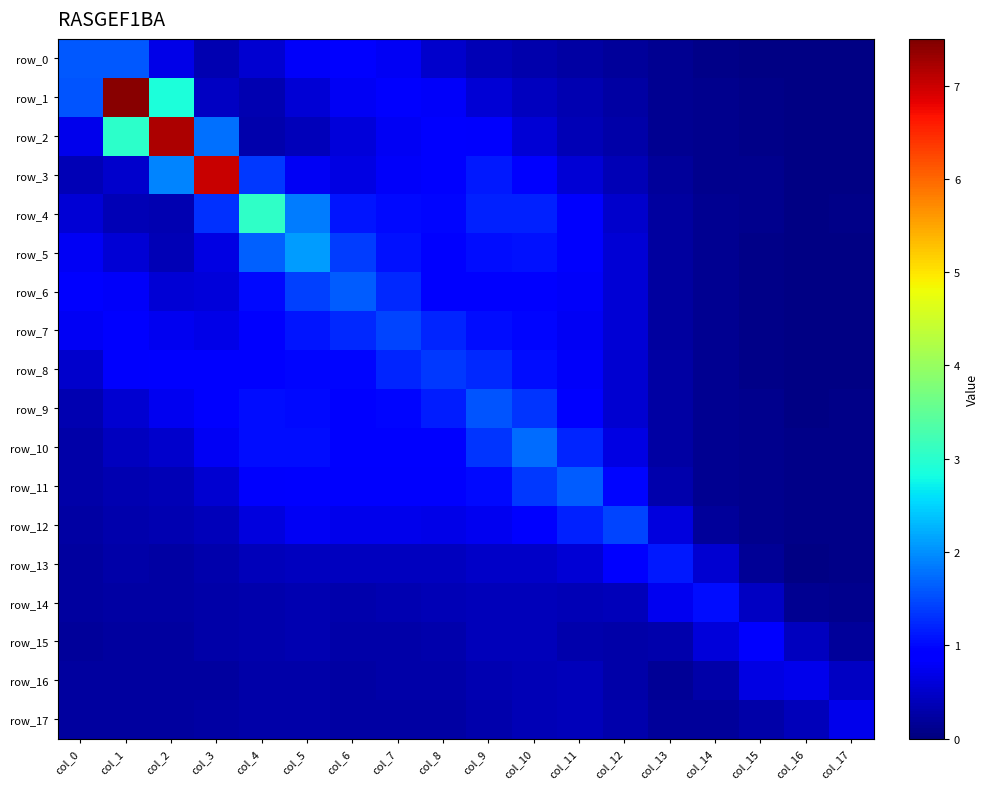

What is the difference between the second highest and minimum values in the row_12 series?

1.1